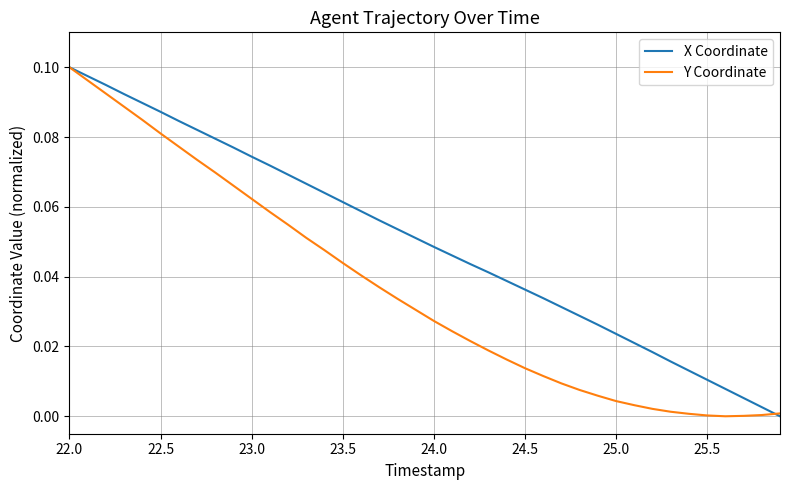

Which series has the largest total across all categories?

X Coordinate